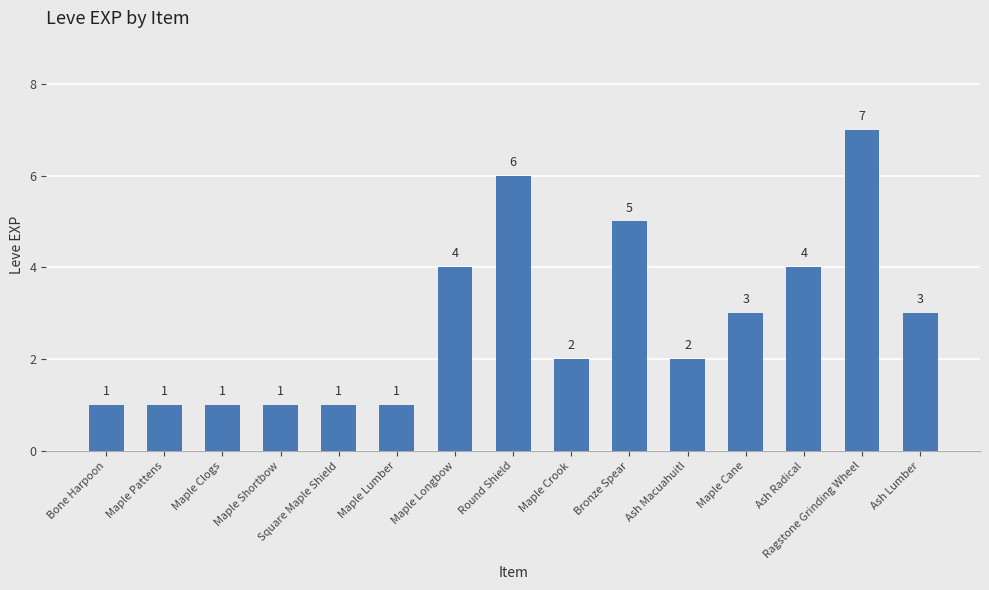

Between Maple Crook and Maple Longbow, which is larger?

Maple Longbow